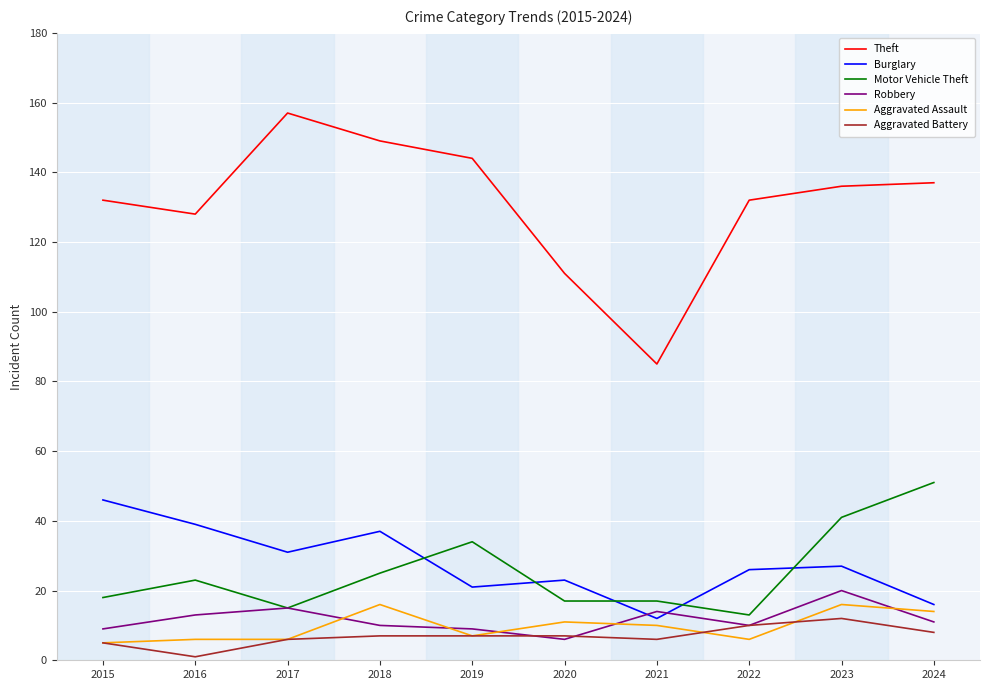

True or false: Burglary and Motor Vehicle Theft intersect in this chart.

True